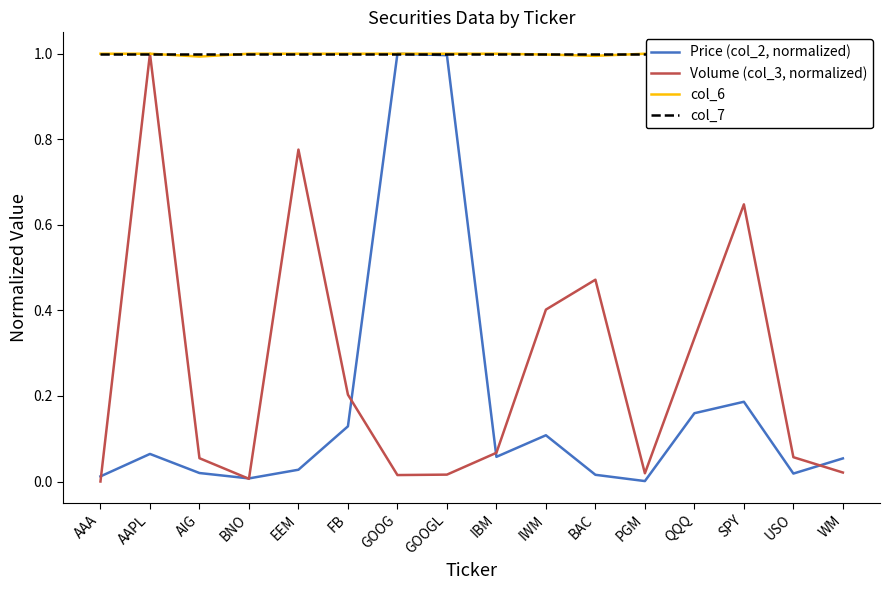

What is the maximum value shown in the chart?

1.0